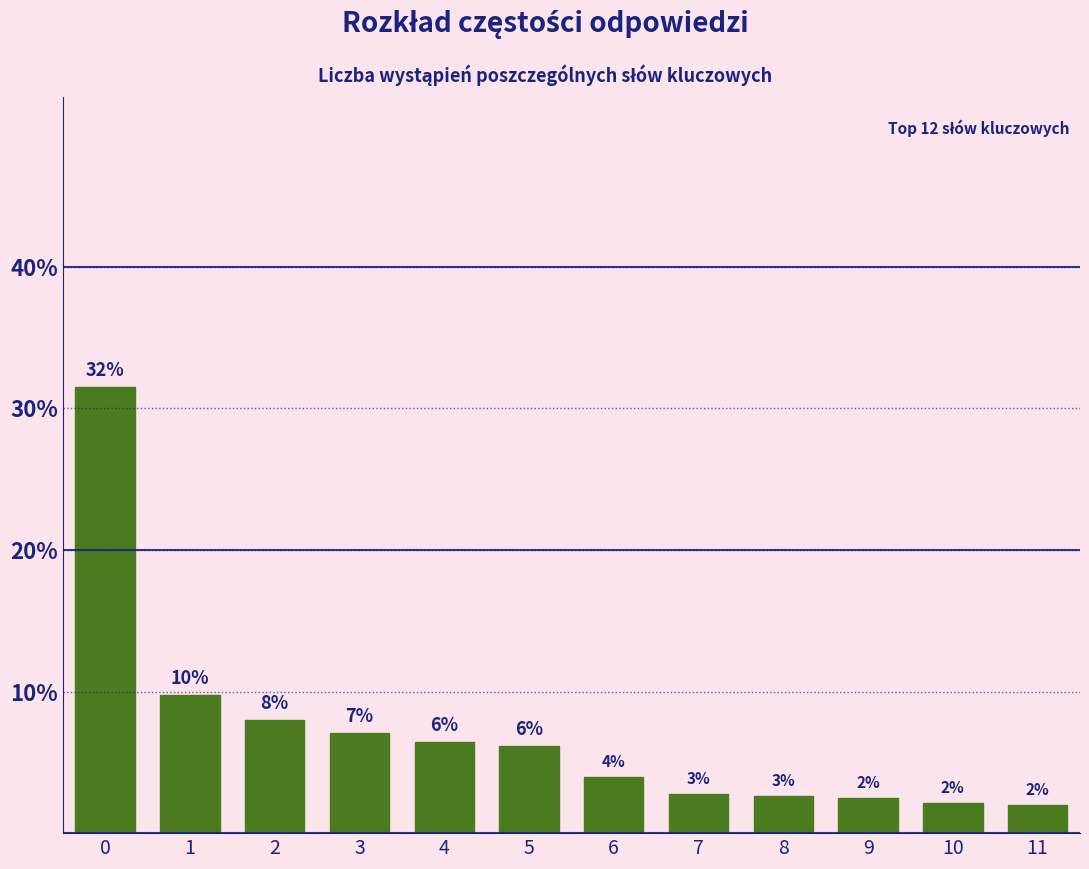

How many bars are there in total?

12